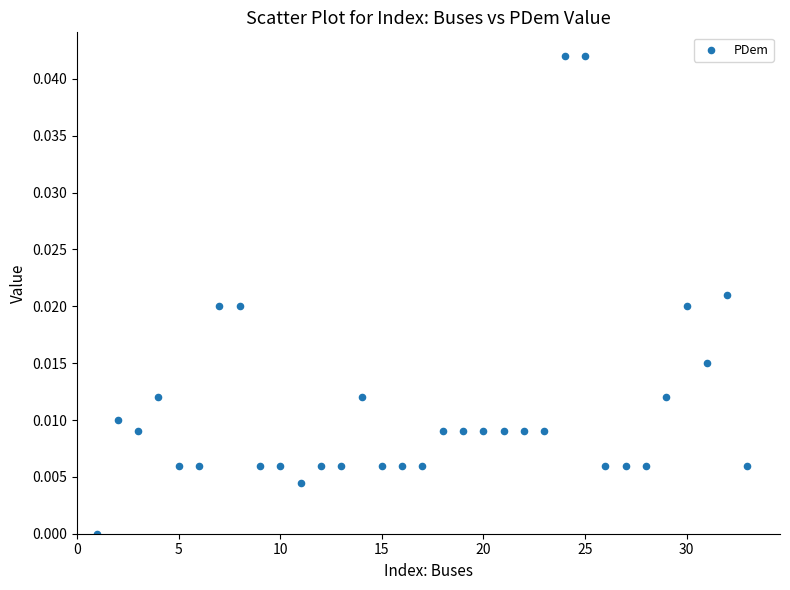

What is the range of X values (max minus min)?

32.0